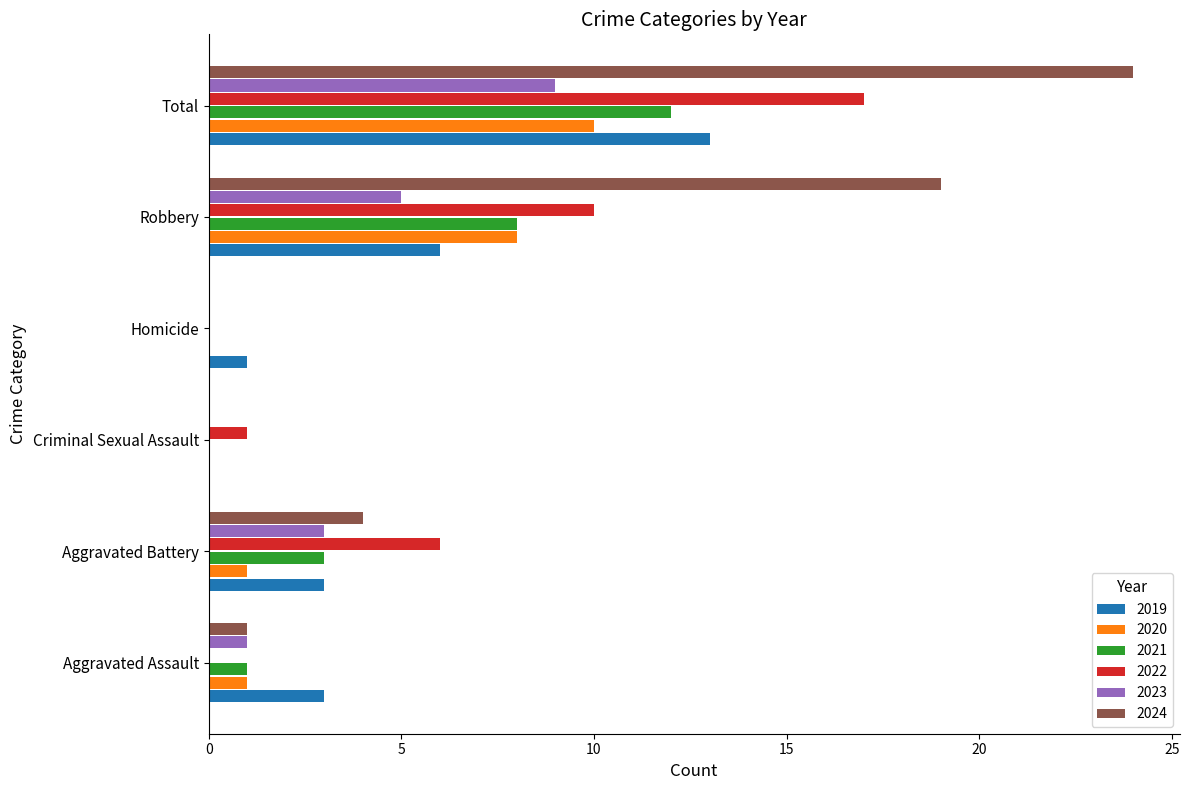

Is the value of 2024 at Criminal Sexual Assault greater than the value of 2020 at Robbery?

No